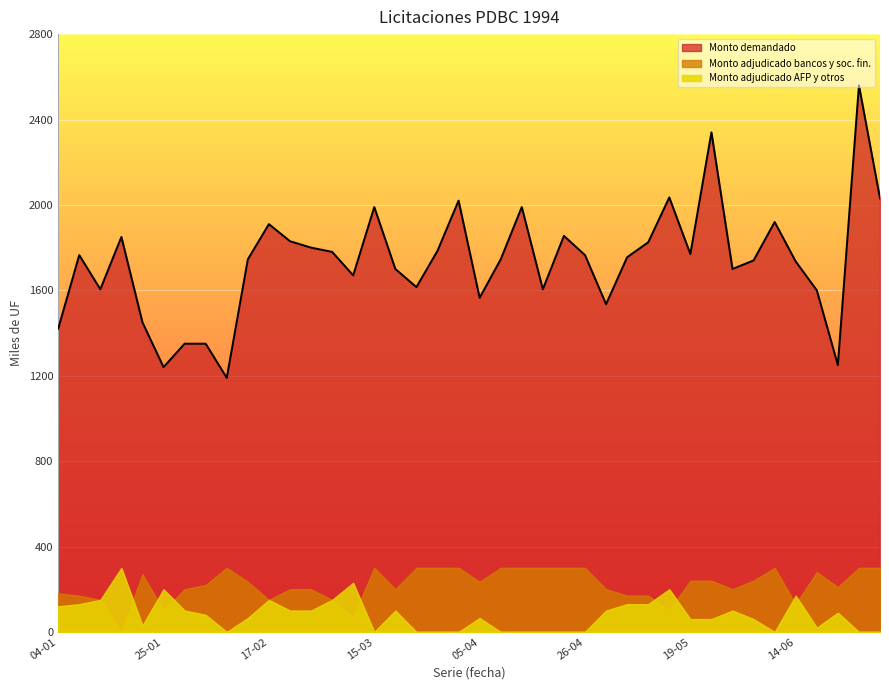

True or false: Monto demandado (miles de UF) and Monto adjudicado bancos y sociedades fi intersect in this chart.

False